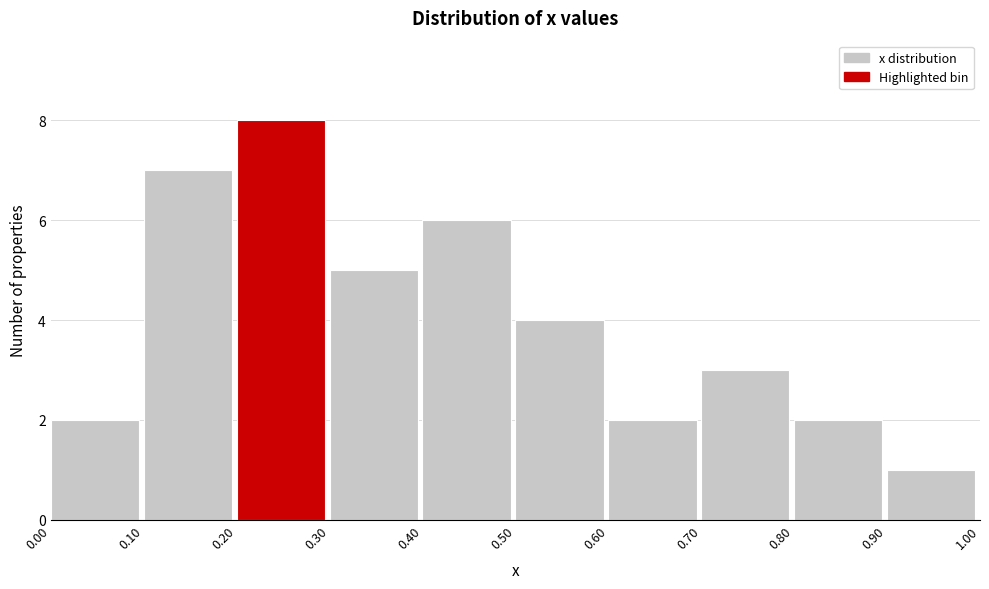

Reading left to right, list every bar in this chart as the range it spans on the x-axis followed by its height. The values are not printed on the chart, so give them approximately, as read against the axis.

0.00 to 0.10: 2
0.10 to 0.20: 7
0.20 to 0.30: 8
0.30 to 0.40: 5
0.40 to 0.50: 6
0.50 to 0.60: 4
0.60 to 0.70: 2
0.70 to 0.80: 3
0.80 to 0.90: 2
0.90 to 1.00: 1